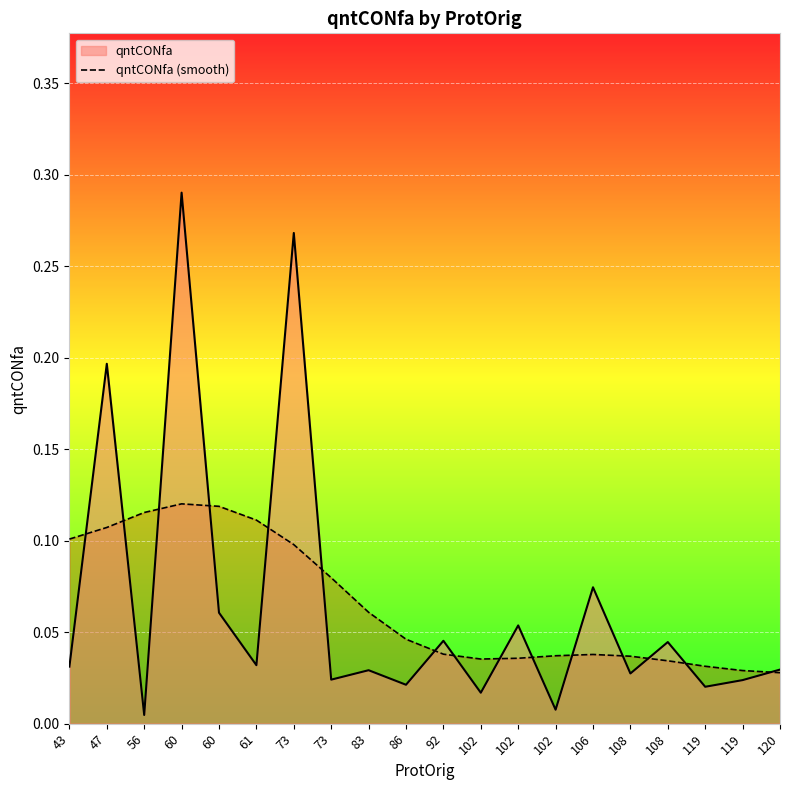

What are all the series names shown in the legend?

qntCONfa, qntCONfa (smooth)